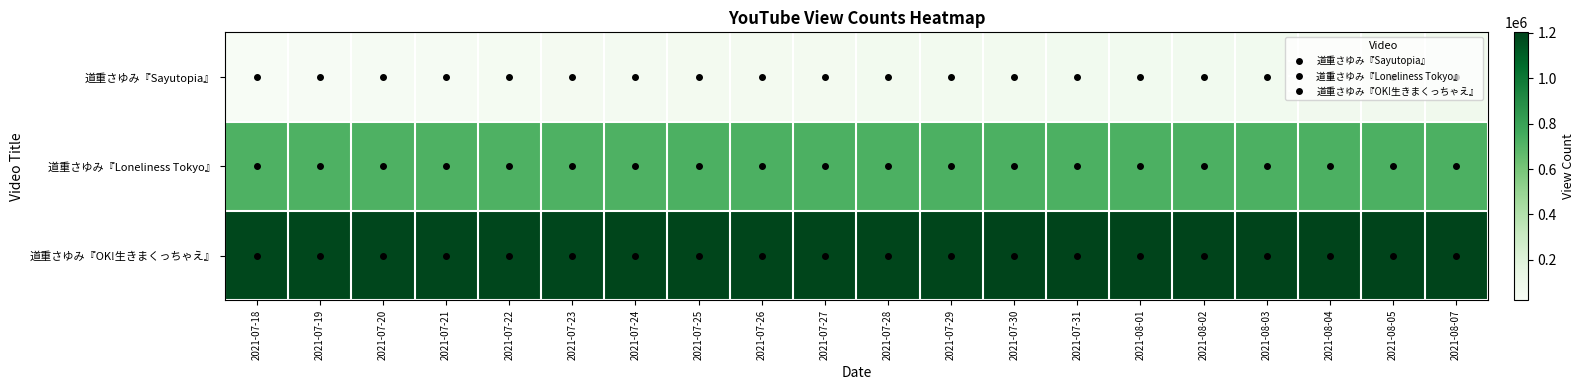

Which has a higher value, 2021-07-19 or 2021-07-28?

2021-07-28